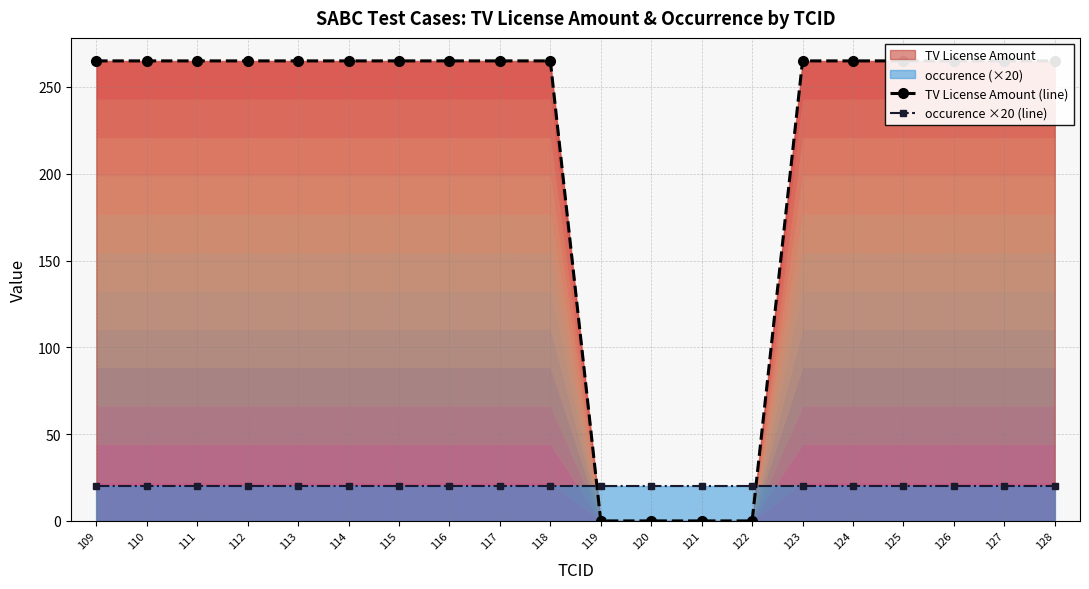

True or false: occurence ×20 (line) has a value of 4 at 121.

False